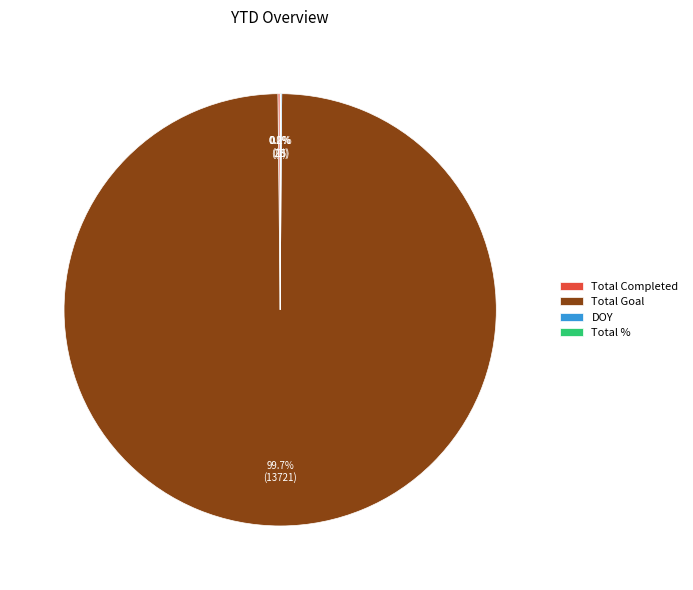

Which slice is the largest?

Total Goal